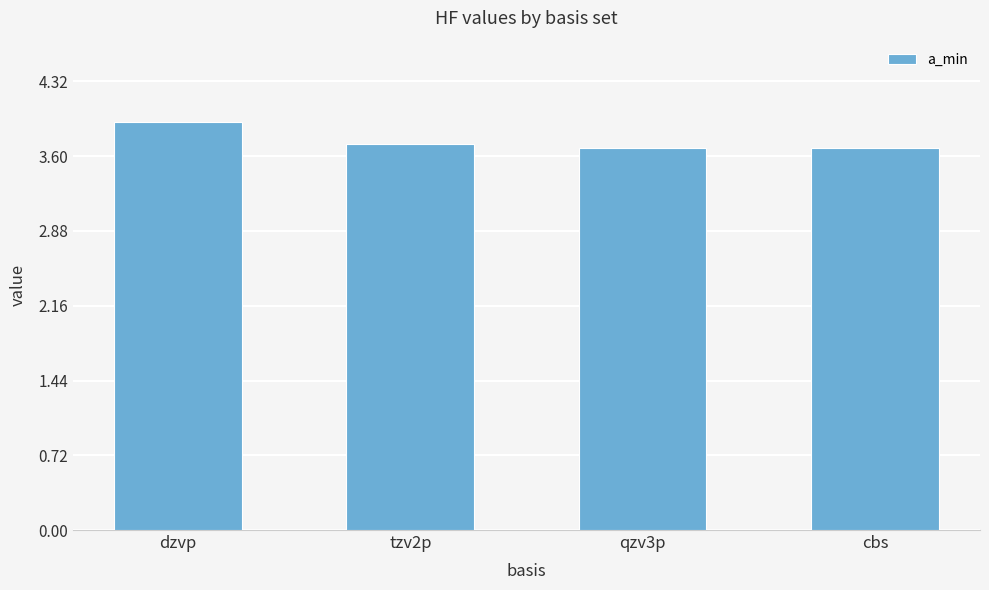

What is the maximum value shown in the chart?

3.9